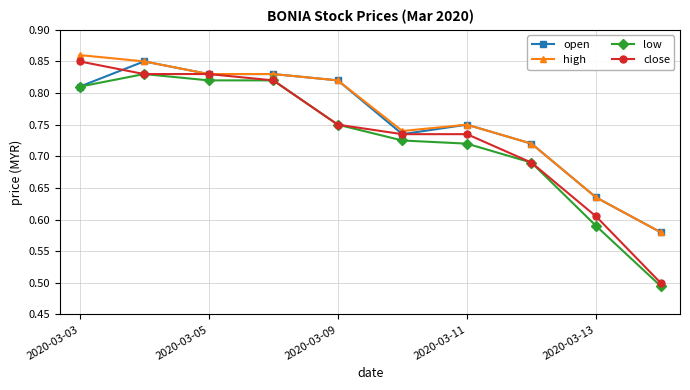

At how many categories does at least one series exceed 0?

10